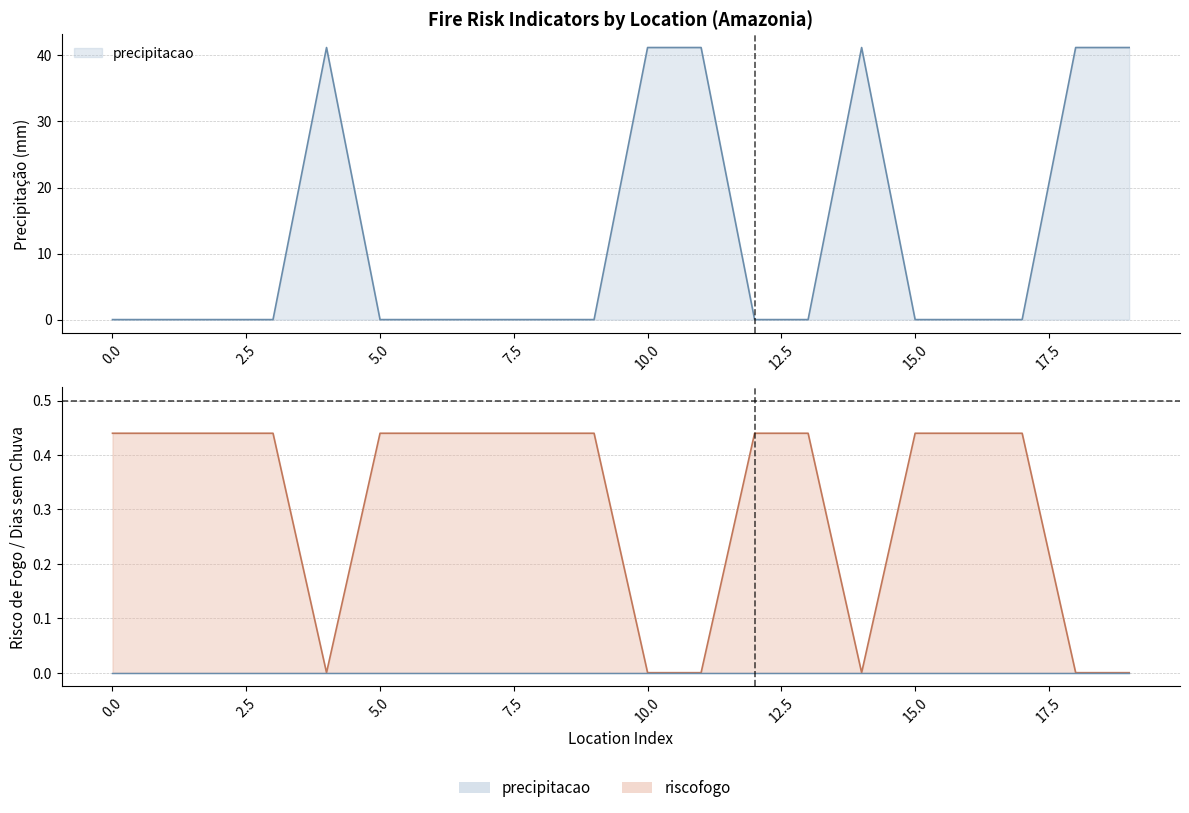

Reading left to right, transcribe all the data shown in this chart.

precipitacao: 0=0.0	1=0.0	2=0.0	3=0.0	4=41.2	5=0.0	6=0.0	7=0.0	8=0.0	9=0.0	10=41.2	11=41.2	12=0.0	13=0.0	14=41.2	15=0.0	16=0.0	17=0.0	18=41.2	19=41.2
riscofogo: 0=0.4	1=0.4	2=0.4	3=0.4	4=0.0	5=0.4	6=0.4	7=0.4	8=0.4	9=0.4	10=0.0	11=0.0	12=0.4	13=0.4	14=0.0	15=0.4	16=0.4	17=0.4	18=0.0	19=0.0